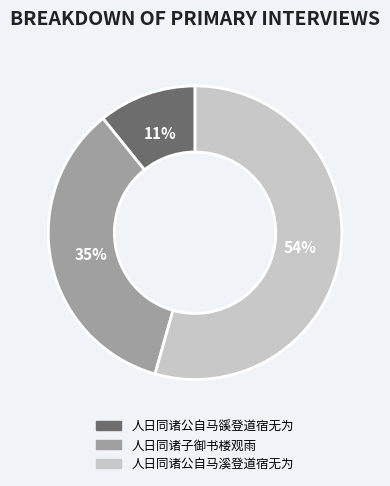

Is the sum of 人日同诸子御书楼观雨 and 人日同诸公自马溪登道宿无为 greater than half?

Yes